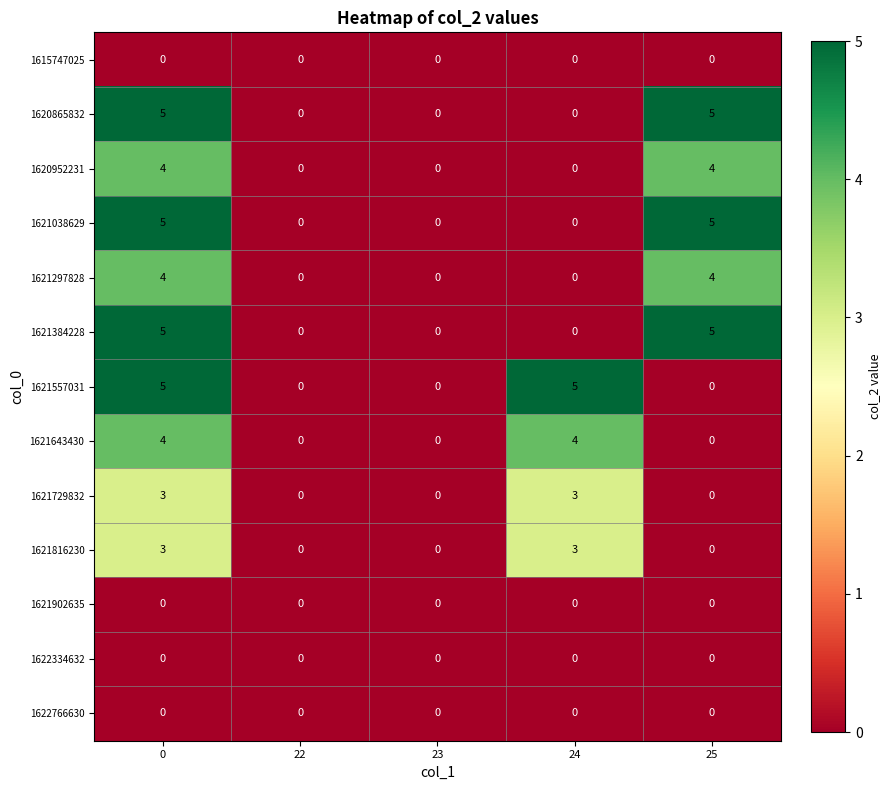

What is the difference between the second highest and second lowest values in the 1620952231 series?

4